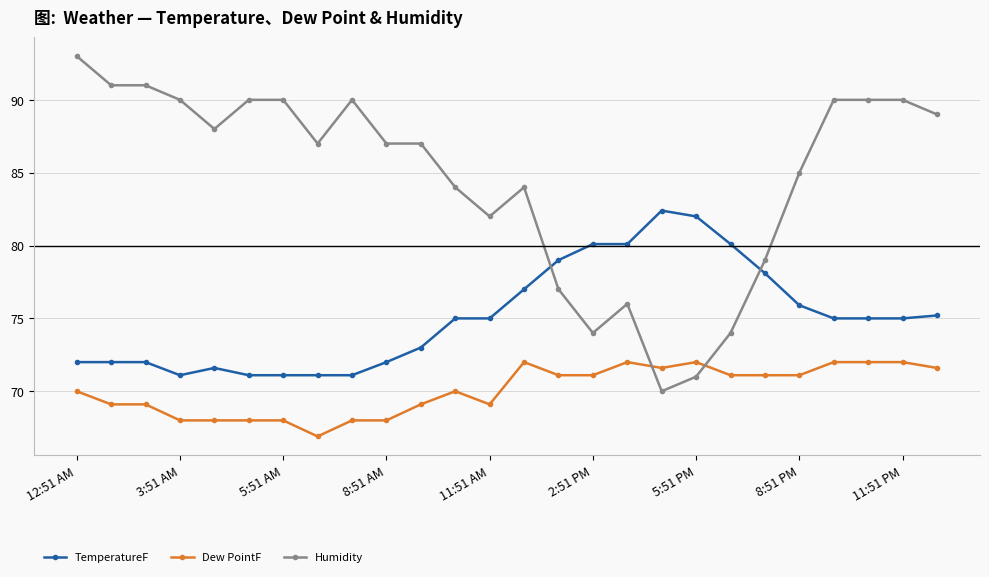

True or false: Dew PointF and TemperatureF cross at least once.

False